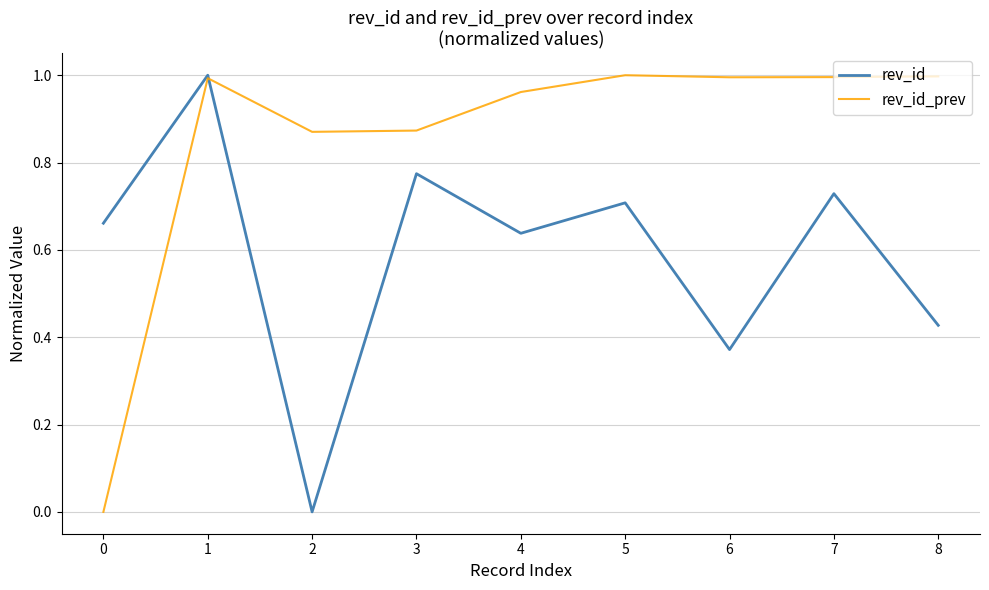

The rev_id_prev series shows 1.0 at 7. True or false?

True